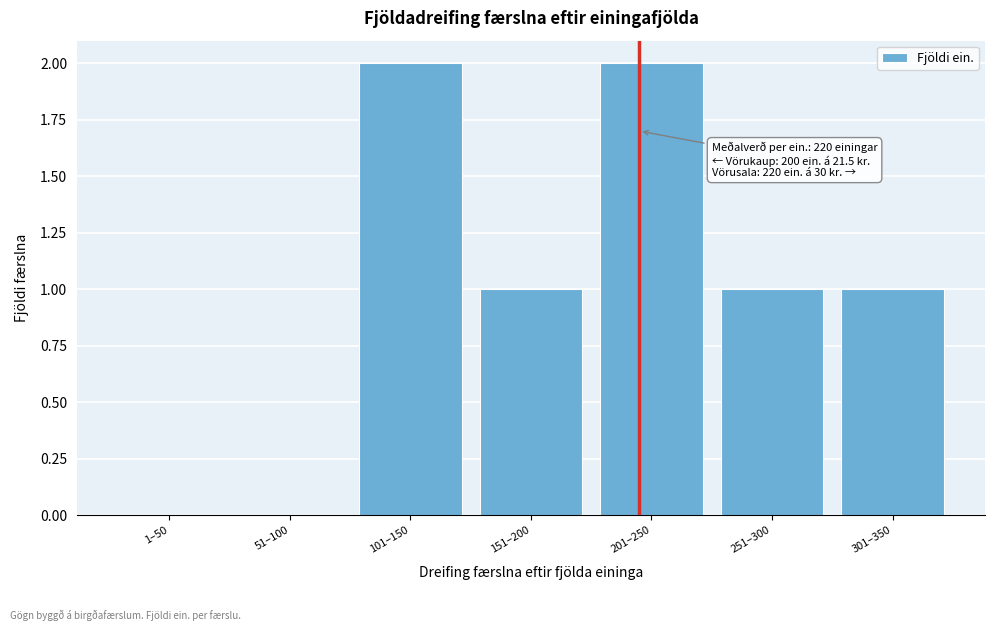

Reading left to right, extract all data points from this chart.

1–50=0	51–100=0	101–150=2	151–200=1	201–250=2	251–300=1	301–350=1